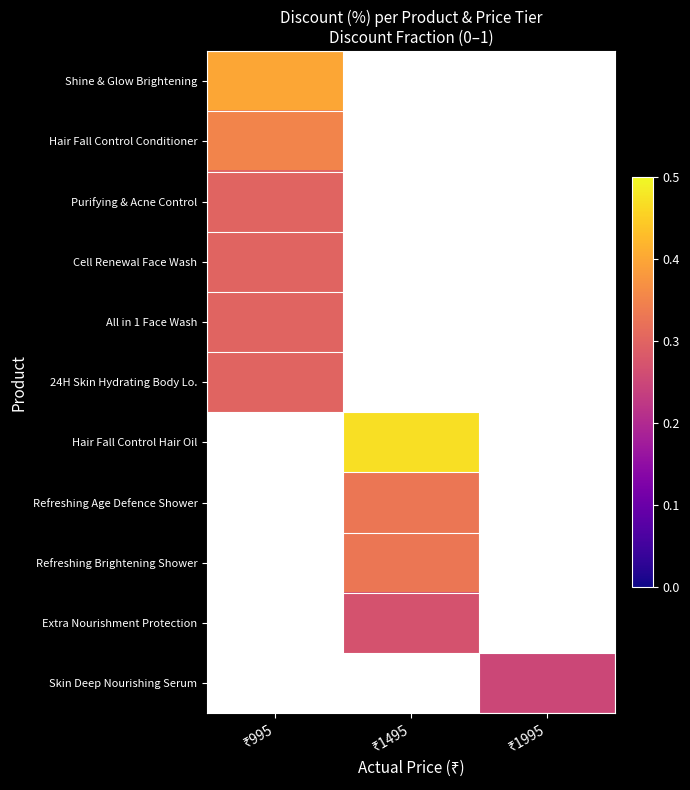

At how many categories does at least one series exceed 0?

3